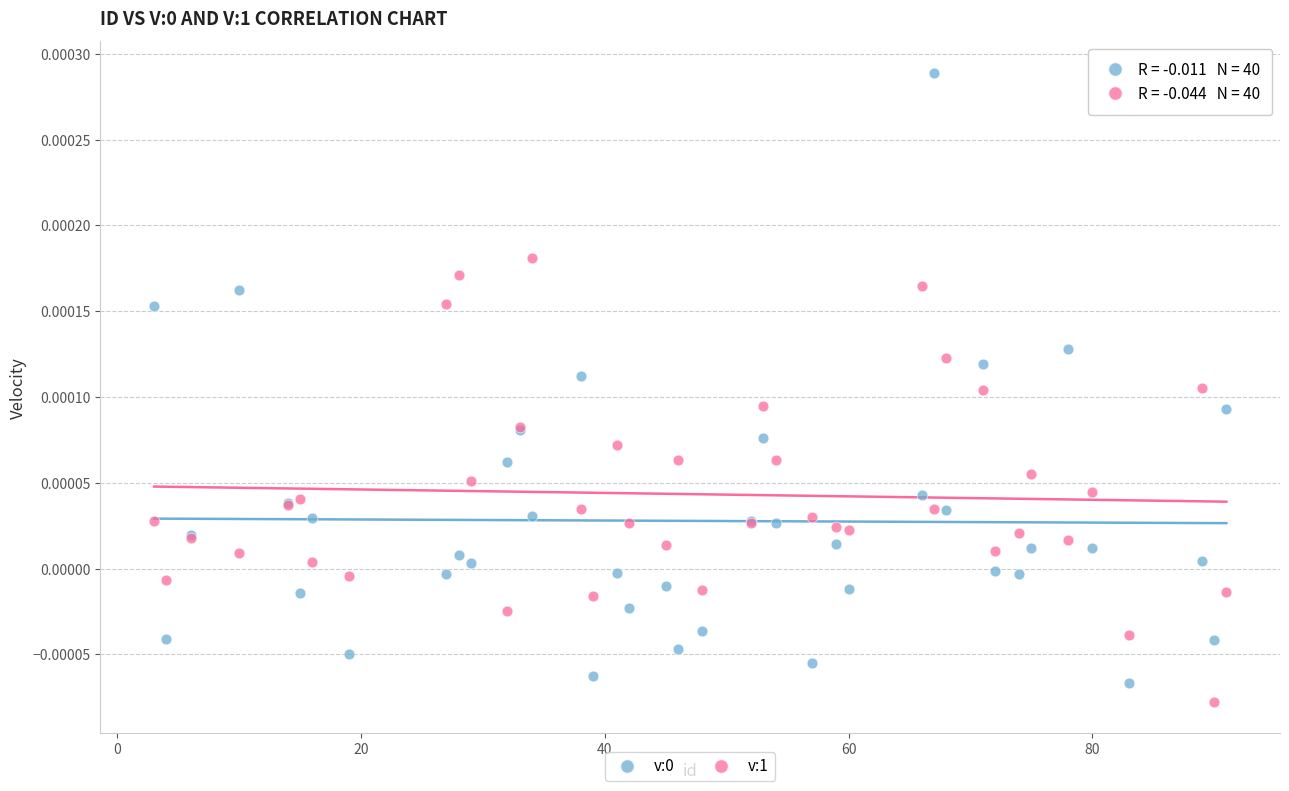

What is the X range (max minus min) for the scatter plot?

88.0